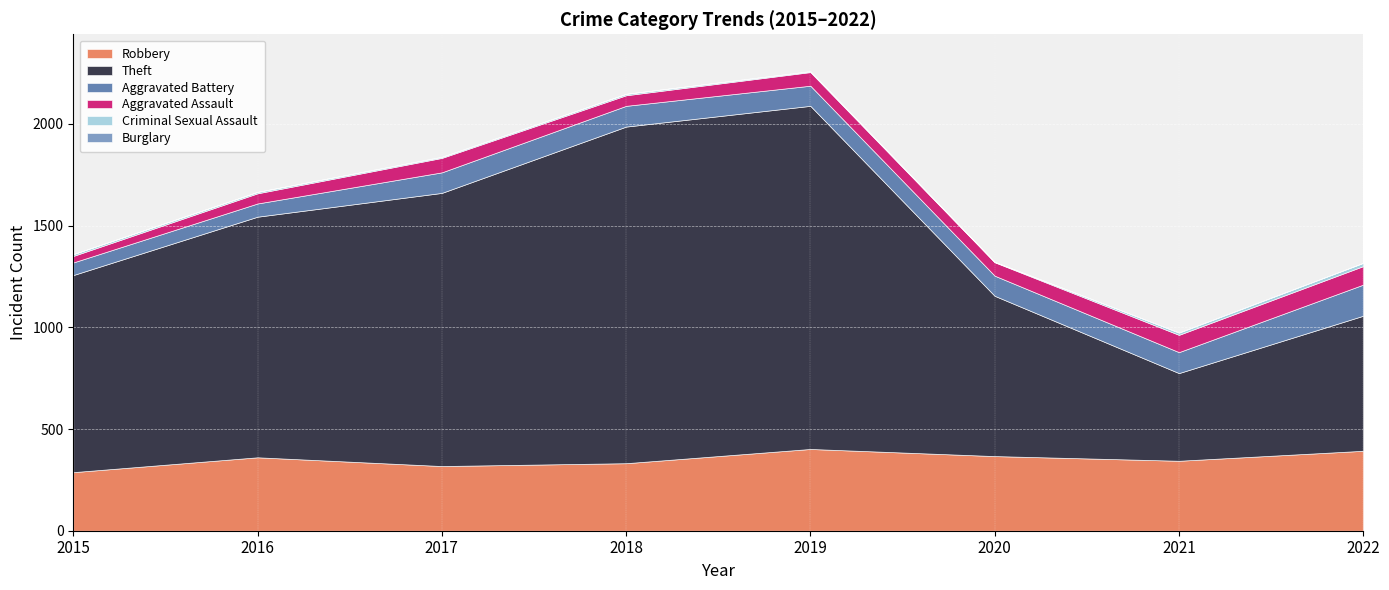

True or false: Aggravated Battery and Burglary cross at least once.

False